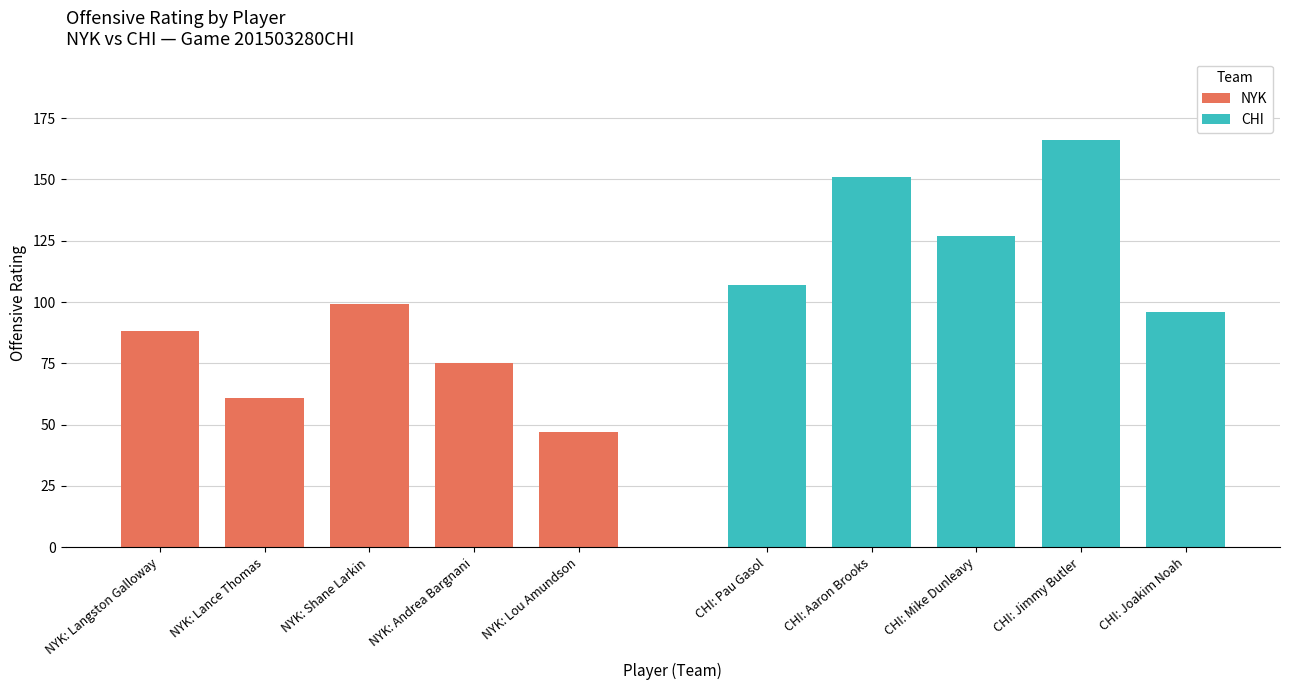

What is the difference between the NYK values at NYK: Lou Amundson and NYK: Andrea Bargnani?

28